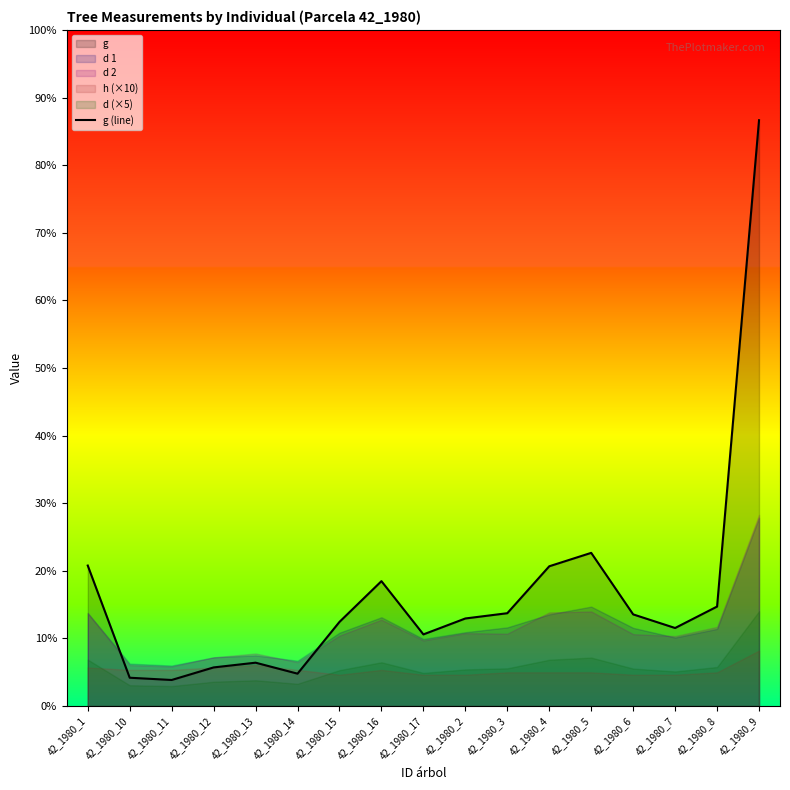

How many lines are shown in the chart?

1